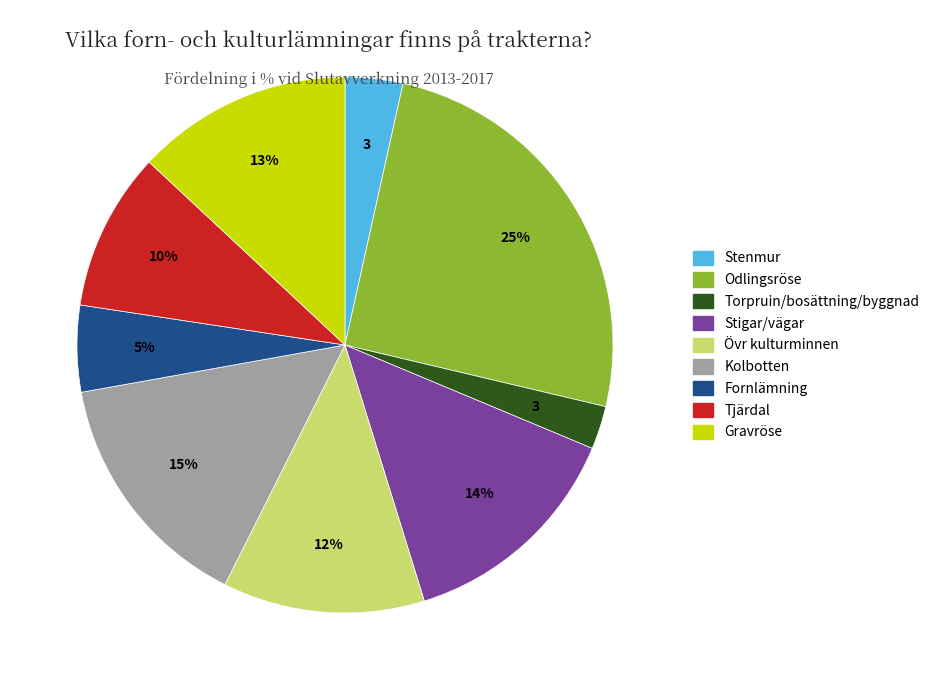

Does any single category account for the majority?

No